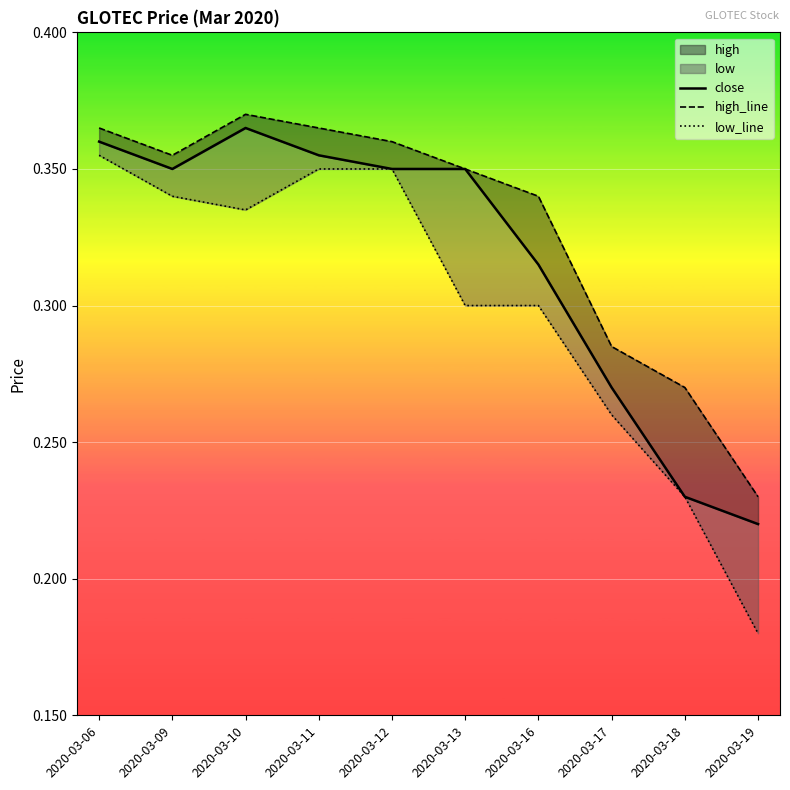

What is the maximum value shown in the chart?

0.4